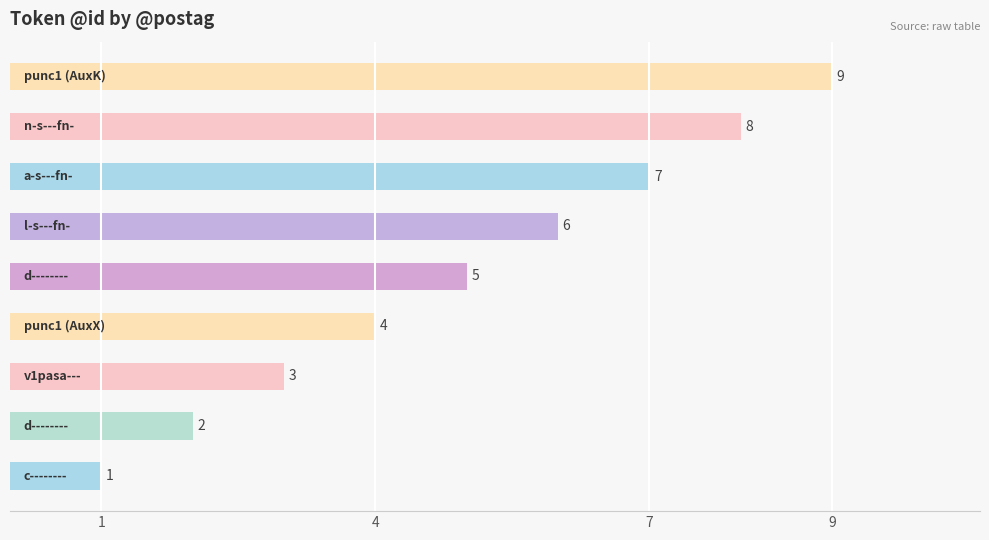

What is the maximum value shown in the chart?

9